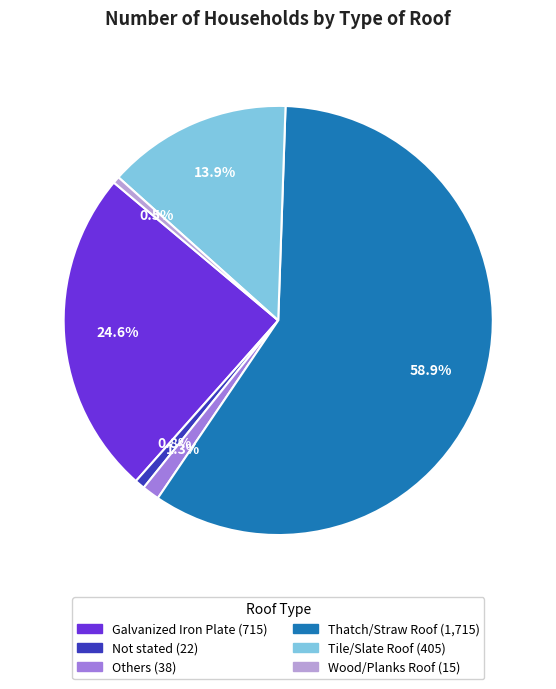

Between Galvanized Iron Plate and Tile/Slate Roof, which is larger?

Galvanized Iron Plate